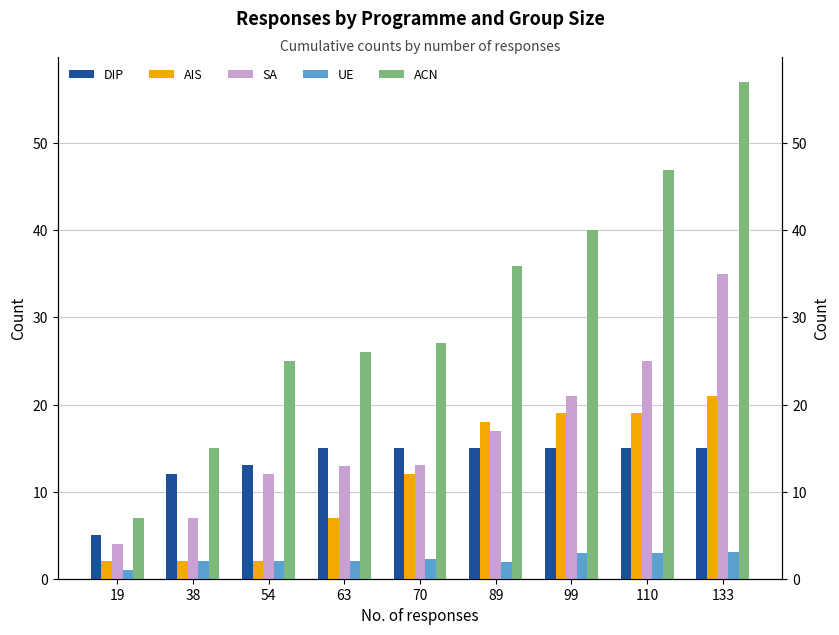

What is the total value across all series at 63?

63.0